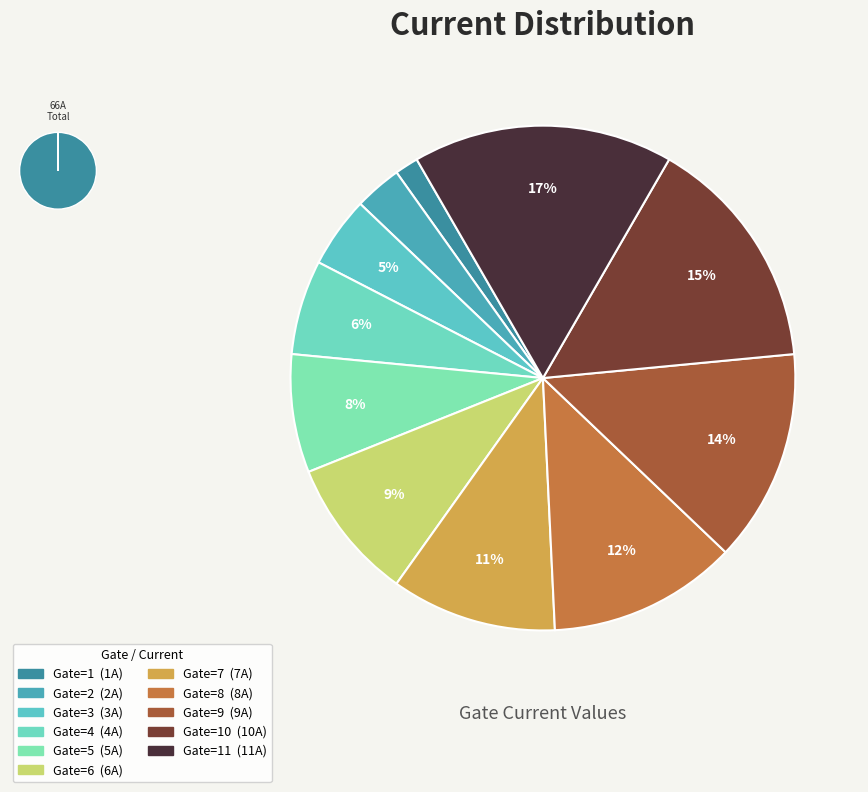

What percentage is the 1 slice, to the nearest percent?

2%